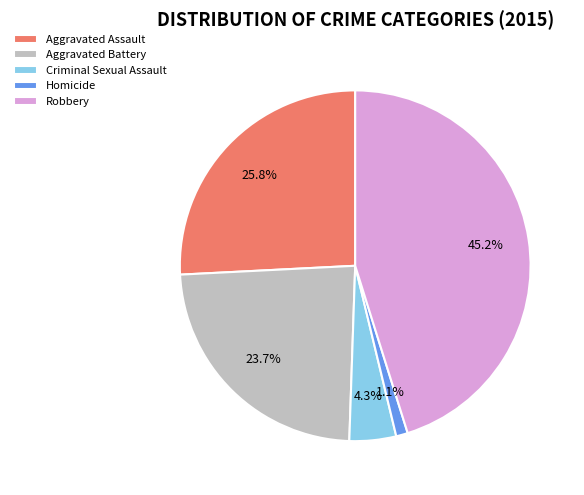

What percentage is NOT represented by Aggravated Assault?

74.2%